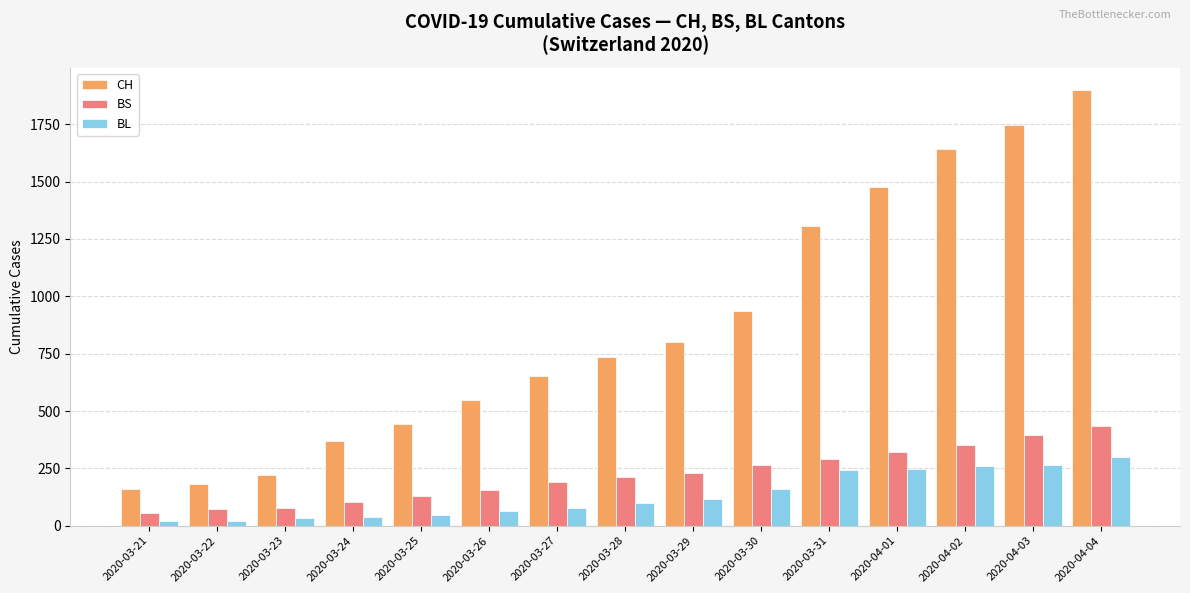

What is the value of the BL bar at the 14th from the left?

266